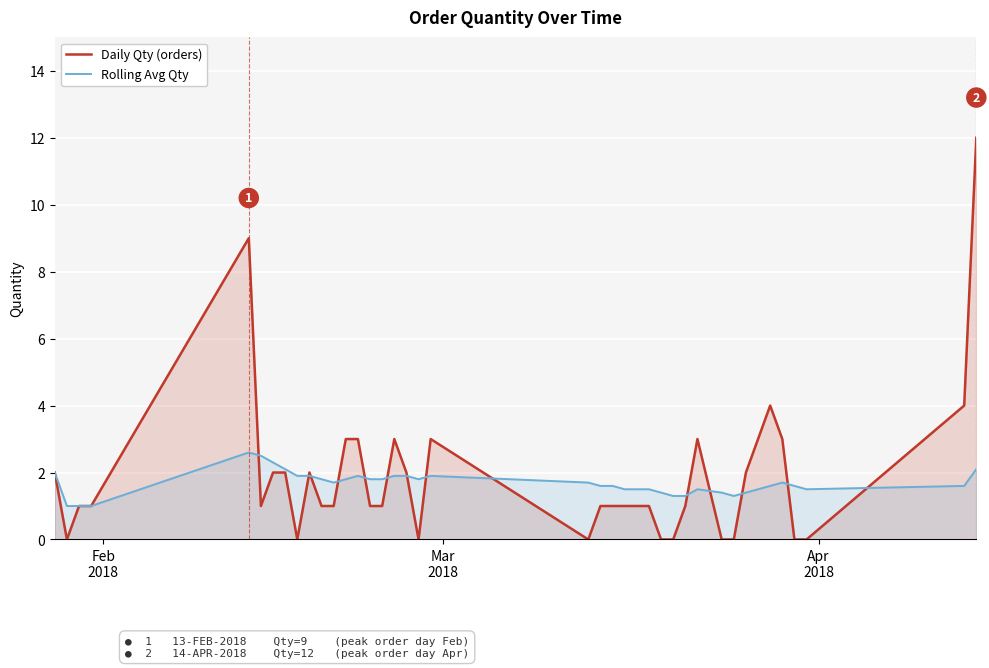

Rank the series by their maximum value, from highest to lowest.

Daily Qty (orders), Rolling Avg Qty